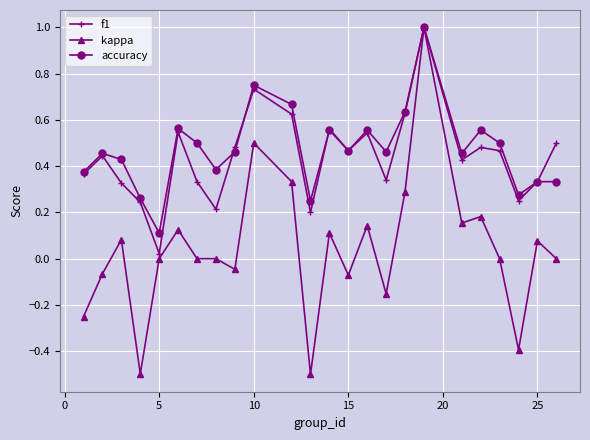

What is the highest value of the kappa series?

1.0